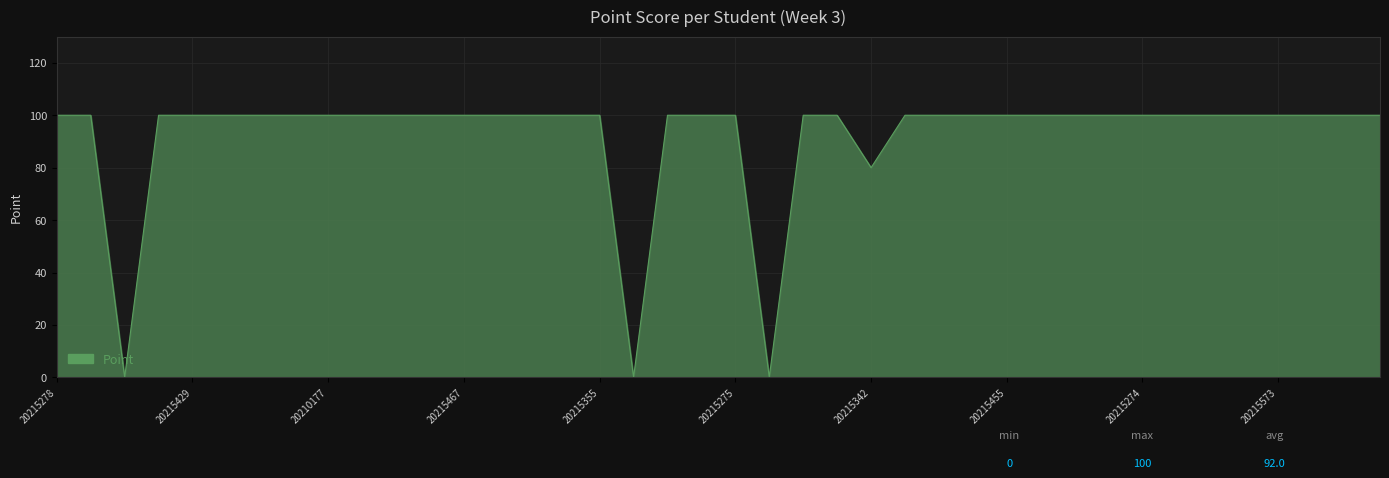

What is the maximum value shown in the chart?

100